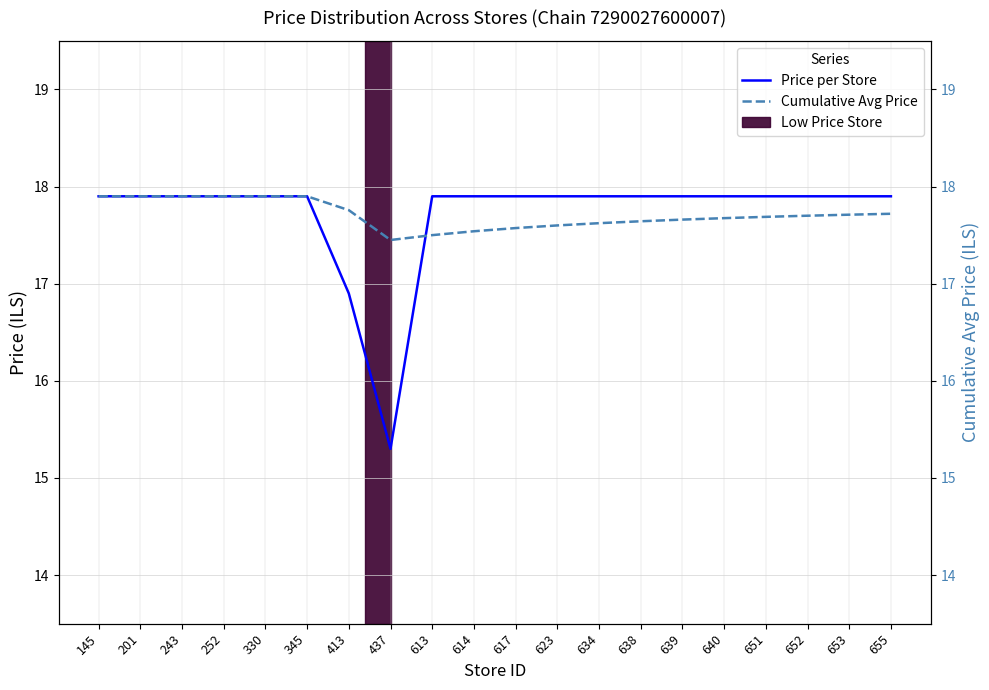

What is the difference between the Cumulative Avg Price values at 252 and 652?

0.2